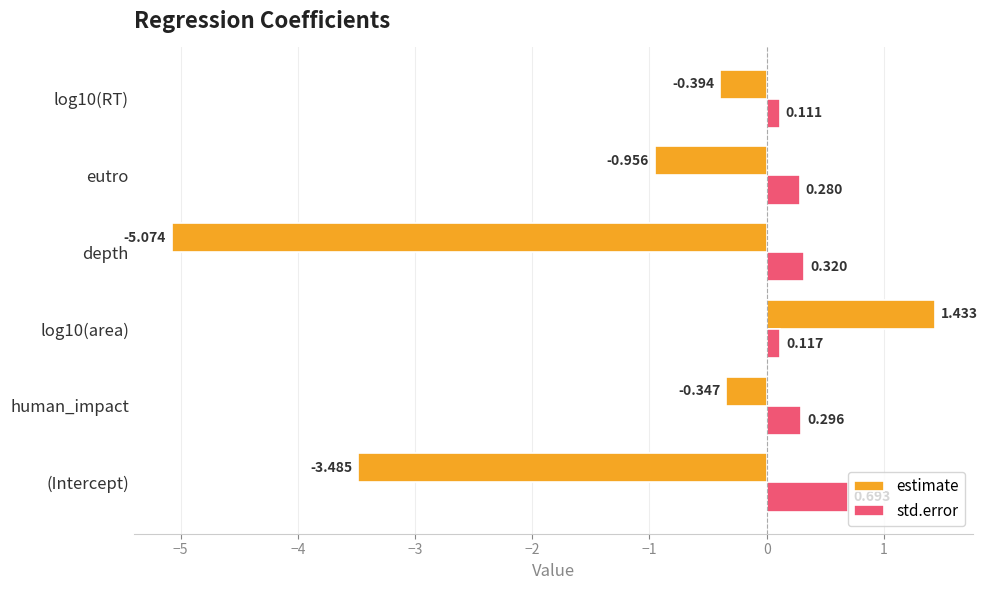

At which label does estimate reach its minimum?

depth